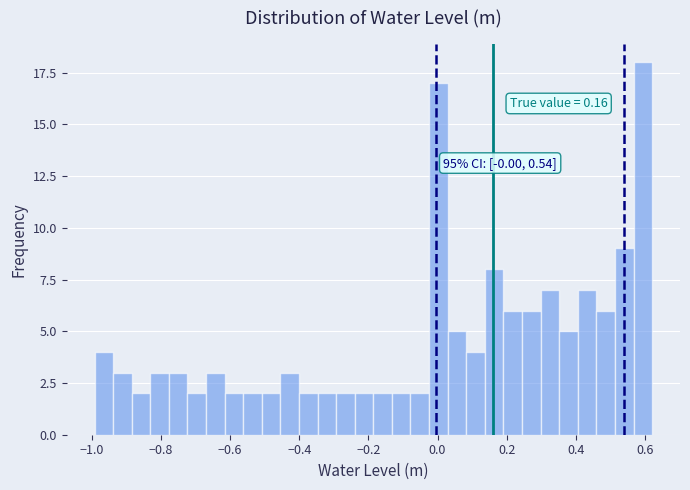

Read against the x-axis, roughly where is the centre of the tallest bar?

0.60